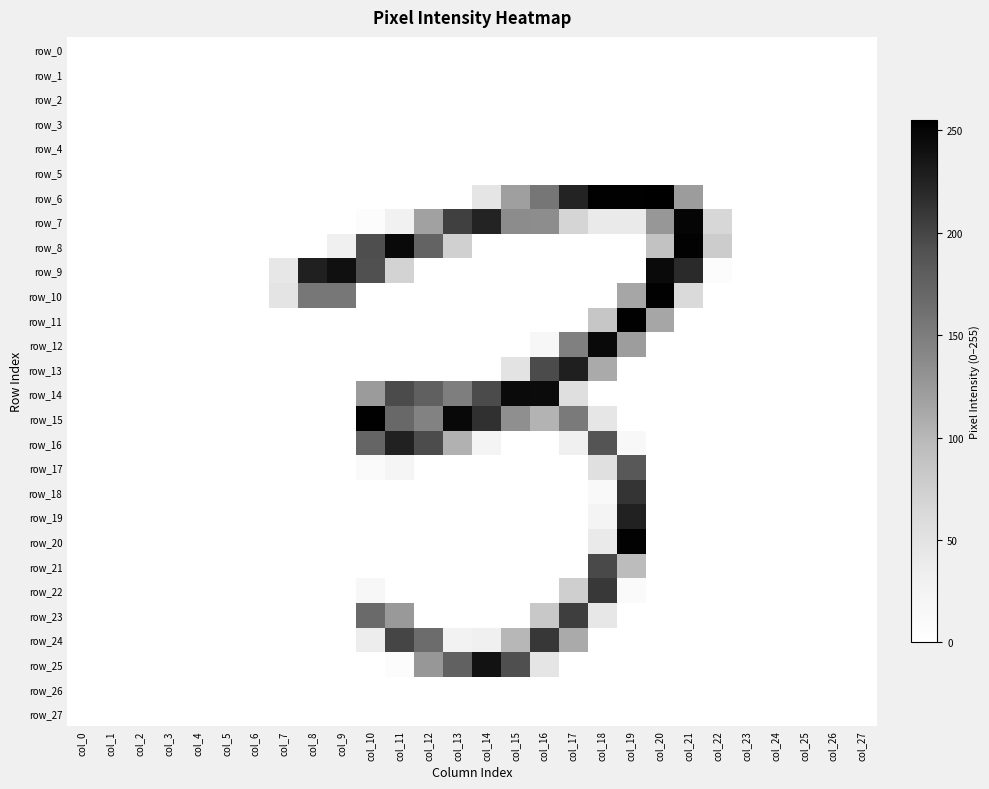

What is the greatest value displayed?

255